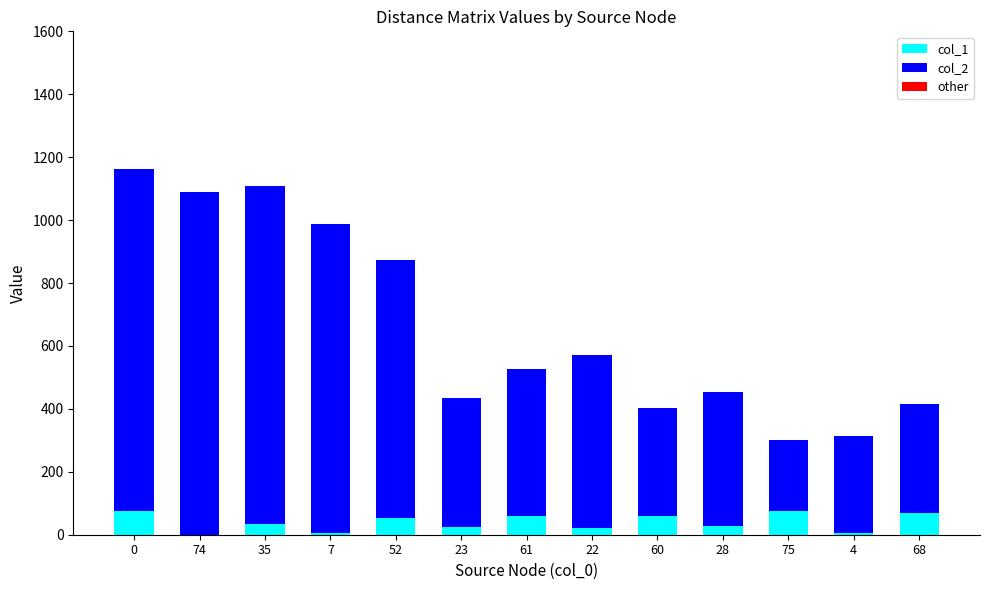

How many distinct data groups are displayed?

2